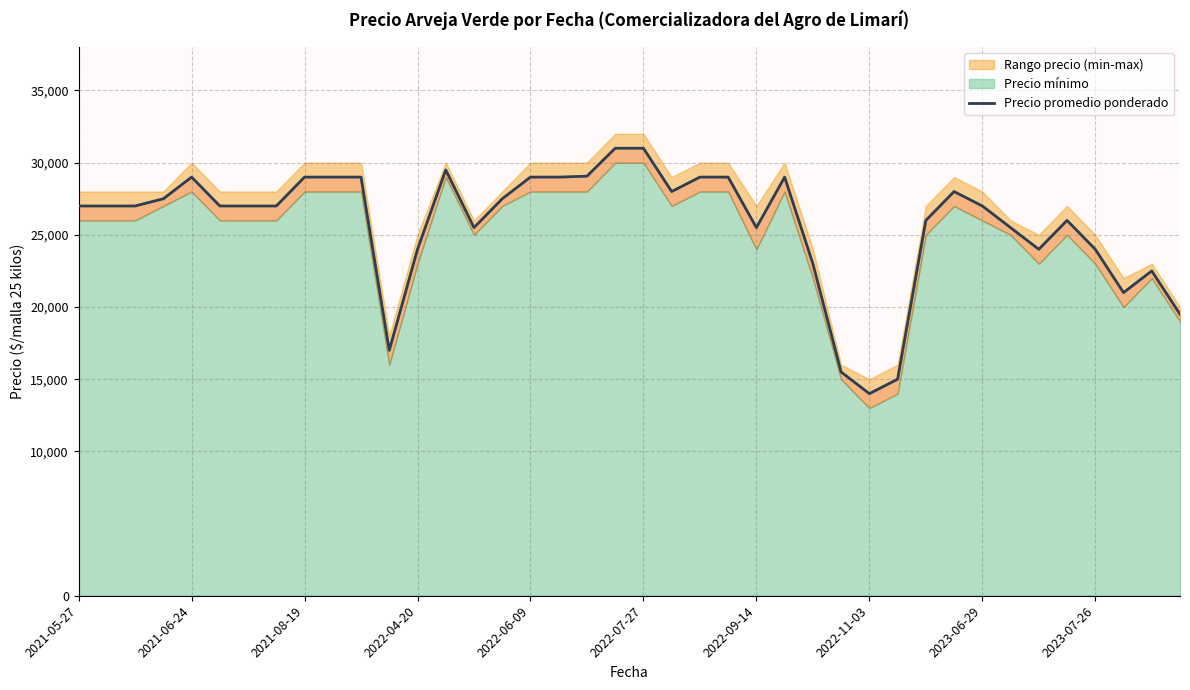

What is the maximum value shown in the chart?

31000